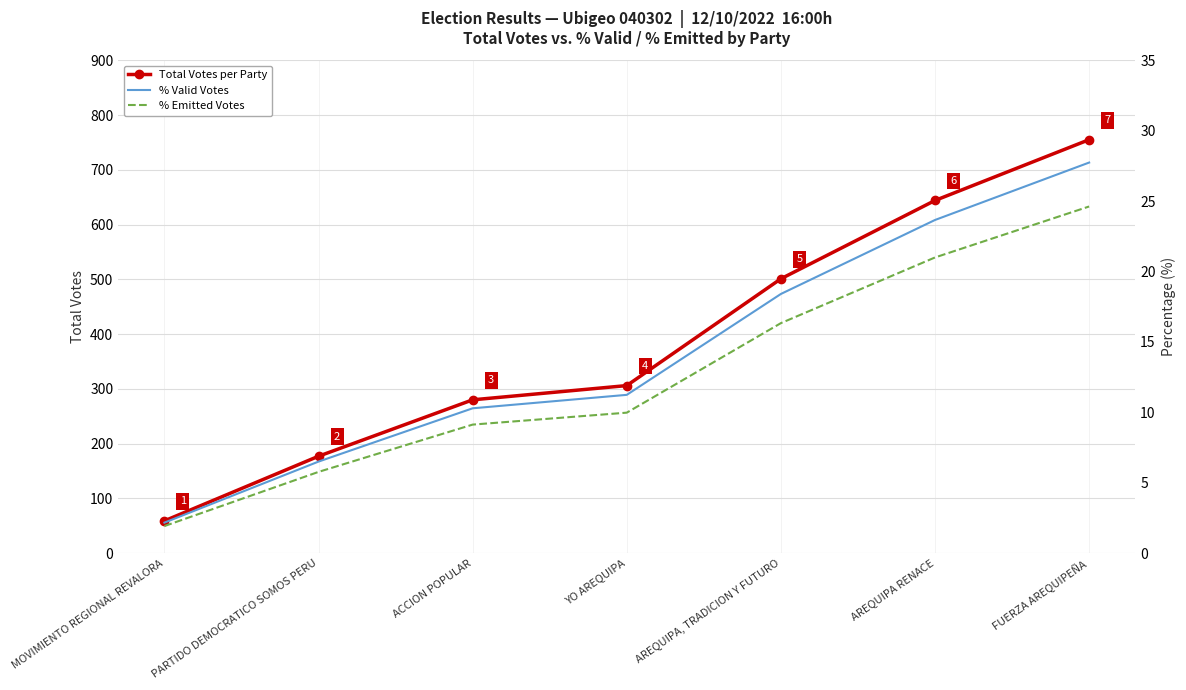

Which has a higher value, AREQUIPA, TRADICION Y FUTURO or YO AREQUIPA?

AREQUIPA, TRADICION Y FUTURO